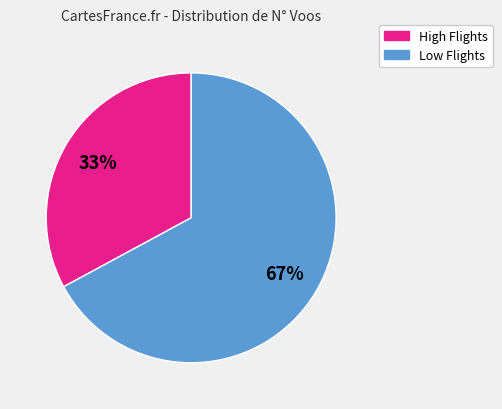

To the nearest percent, what is the difference between the Low Flights and High Flights slice percentages?

34%